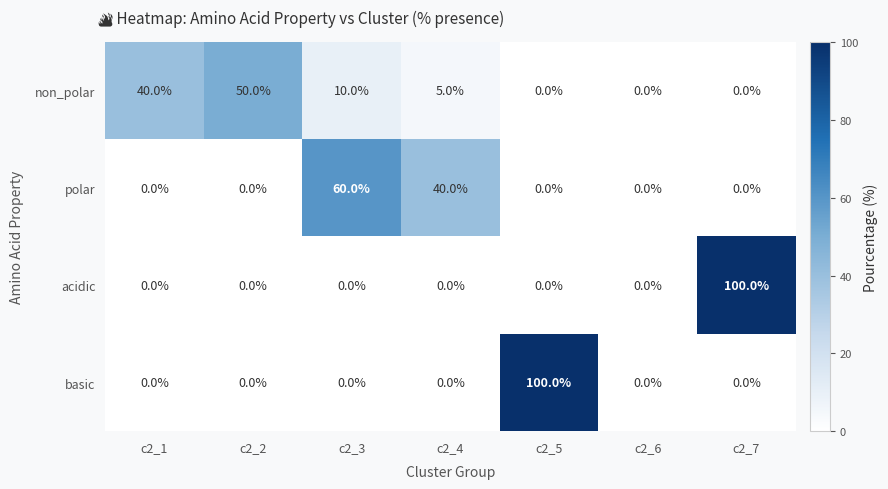

Reading right to left, transcribe all the data shown in this chart.

non_polar: c2_7=0	c2_6=0	c2_5=0	c2_4=5	c2_3=10	c2_2=50	c2_1=40
polar: c2_7=0	c2_6=0	c2_5=0	c2_4=40	c2_3=60	c2_2=0	c2_1=0
acidic: c2_7=100	c2_6=0	c2_5=0	c2_4=0	c2_3=0	c2_2=0	c2_1=0
basic: c2_7=0	c2_6=0	c2_5=100	c2_4=0	c2_3=0	c2_2=0	c2_1=0